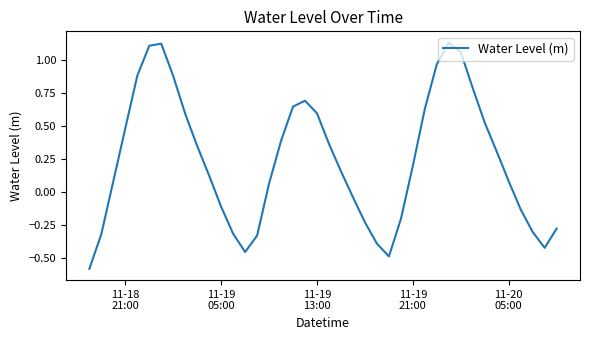

What is the minimum value shown in the chart?

-0.6